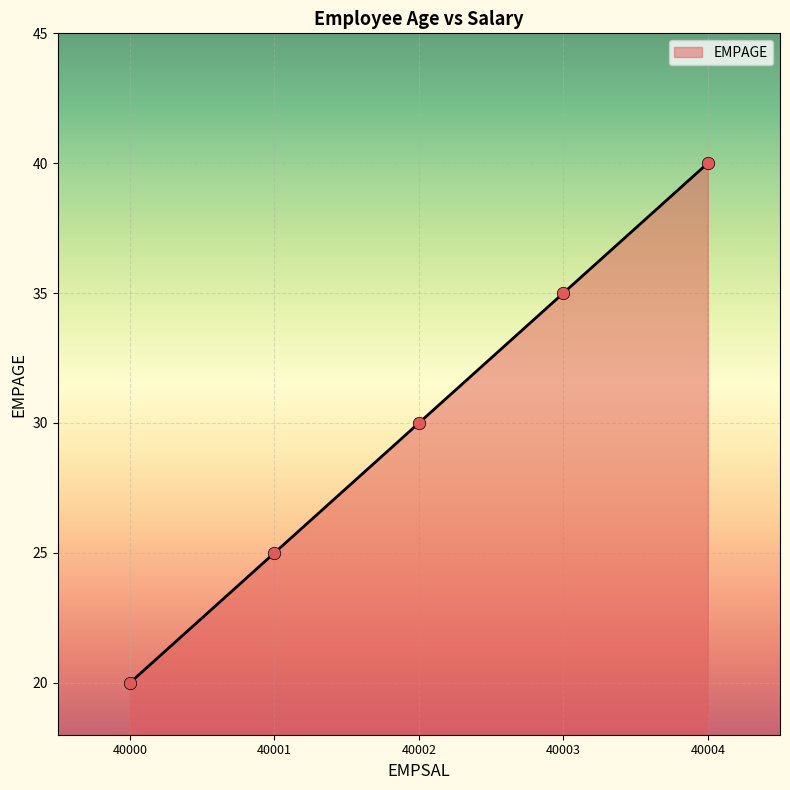

Between 40001 and 40000, which is larger?

40001